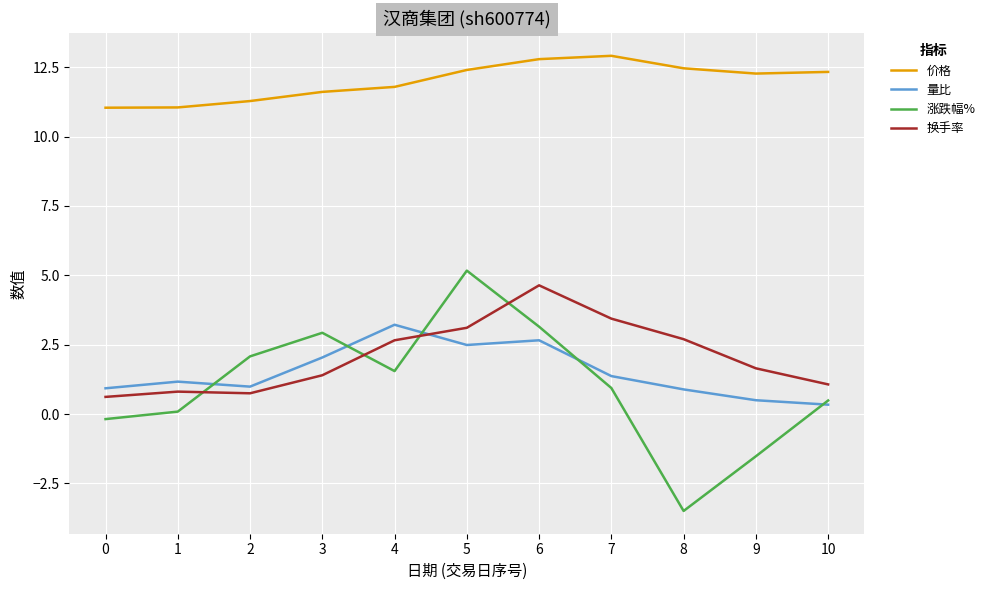

At 7, list the series in order from smallest to largest.

涨跌幅%, 量比, 换手率, 价格